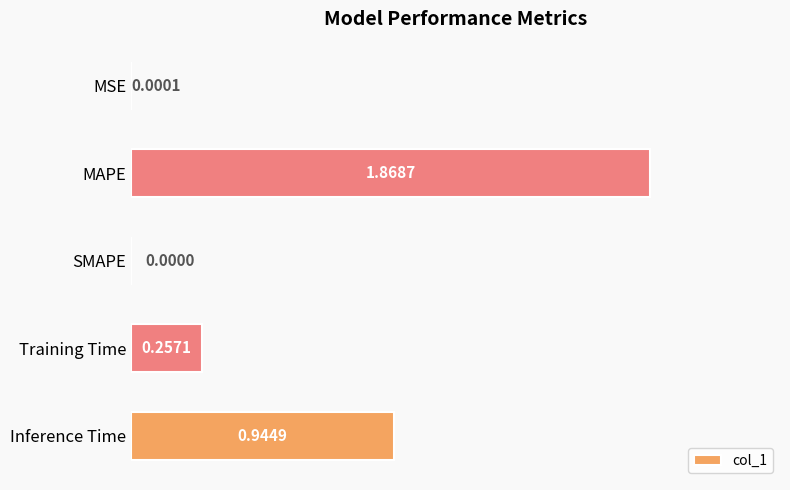

Are the bars grouped side by side (vs. stacked)?

No